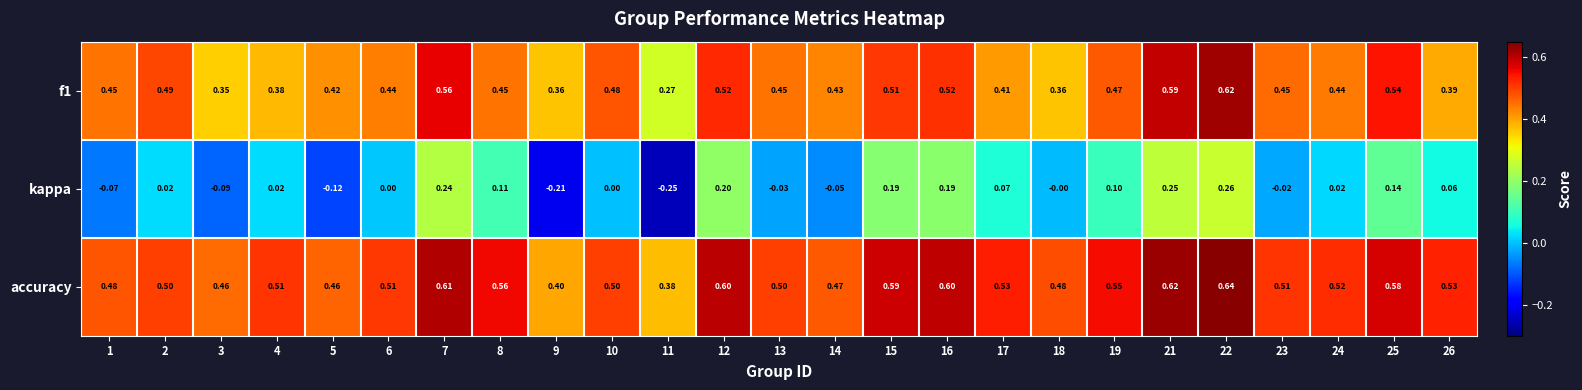

Which series has the largest range (max minus min)?

kappa